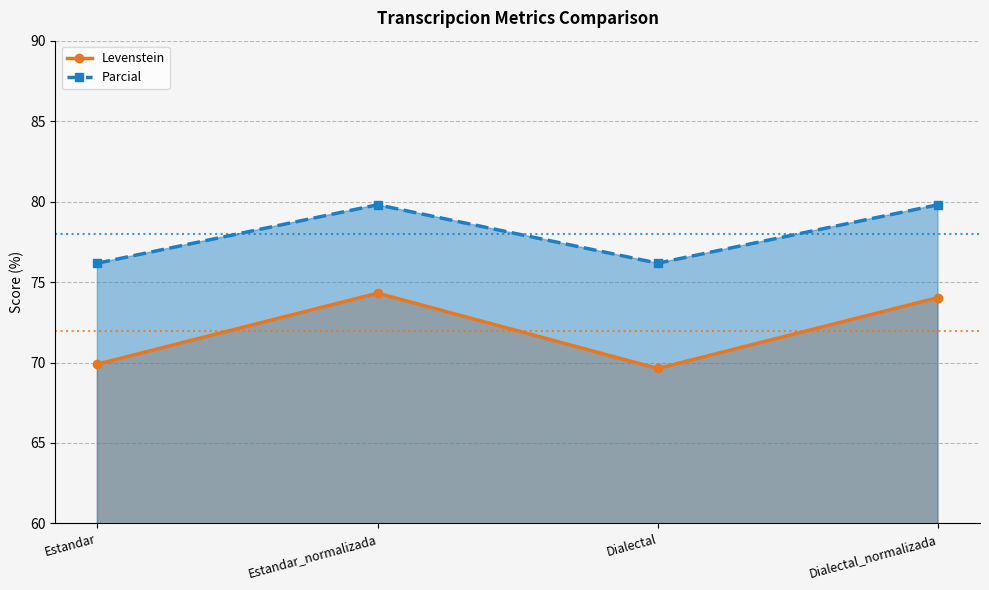

Reading left to right, list all the values displayed in this chart.

Levenstein: Estandar=69.9	Estandar_normalizada=74.3	Dialectal=69.6	Dialectal_normalizada=74.0
Parcial: Estandar=76.2	Estandar_normalizada=79.8	Dialectal=76.2	Dialectal_normalizada=79.8